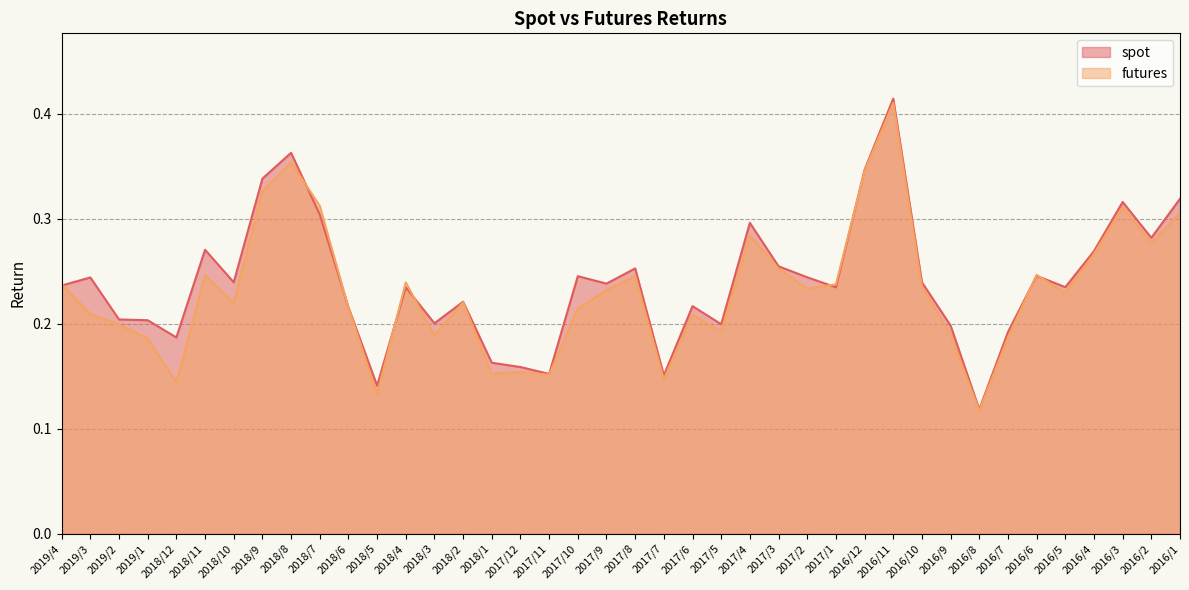

Where is futures nearest to the value 0?

2016/8